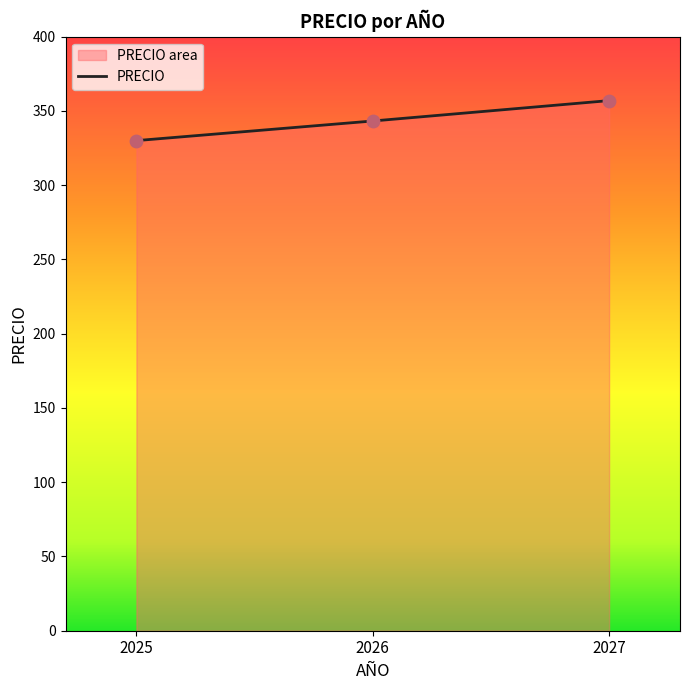

What is the change in value from 2025 to 2027?

+26.9